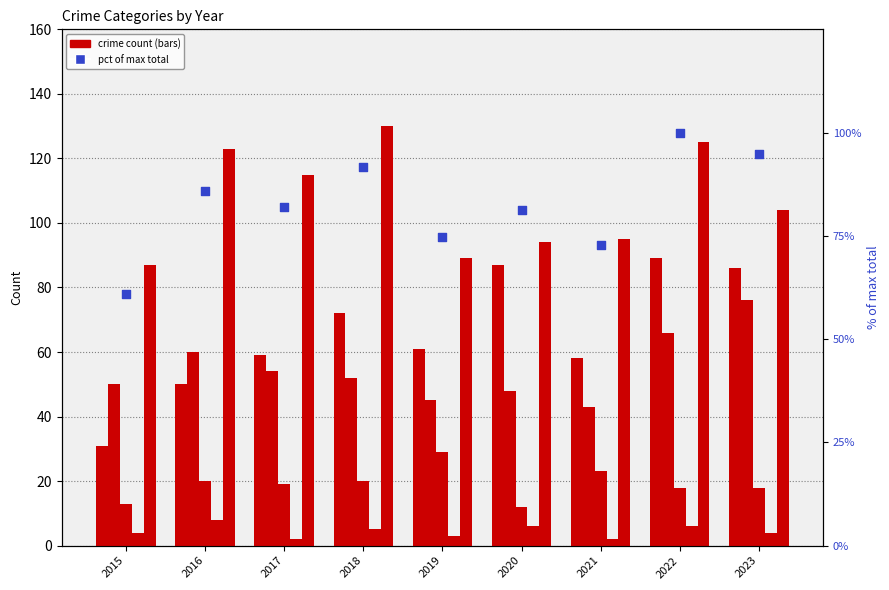

Which series reaches the minimum Y coordinate?

Homicide